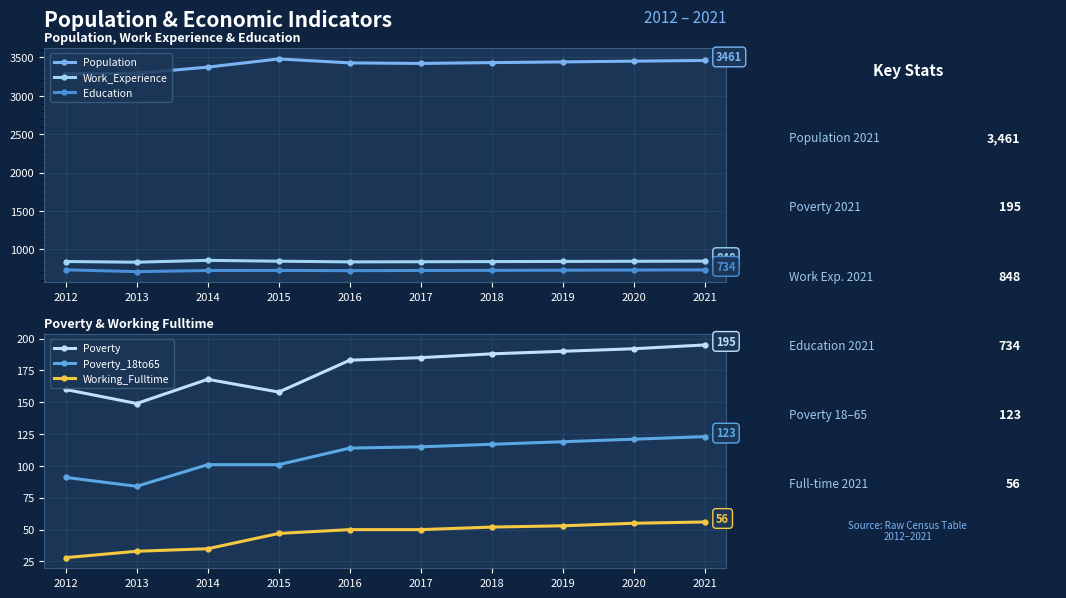

What is the maximum value for Education?

735